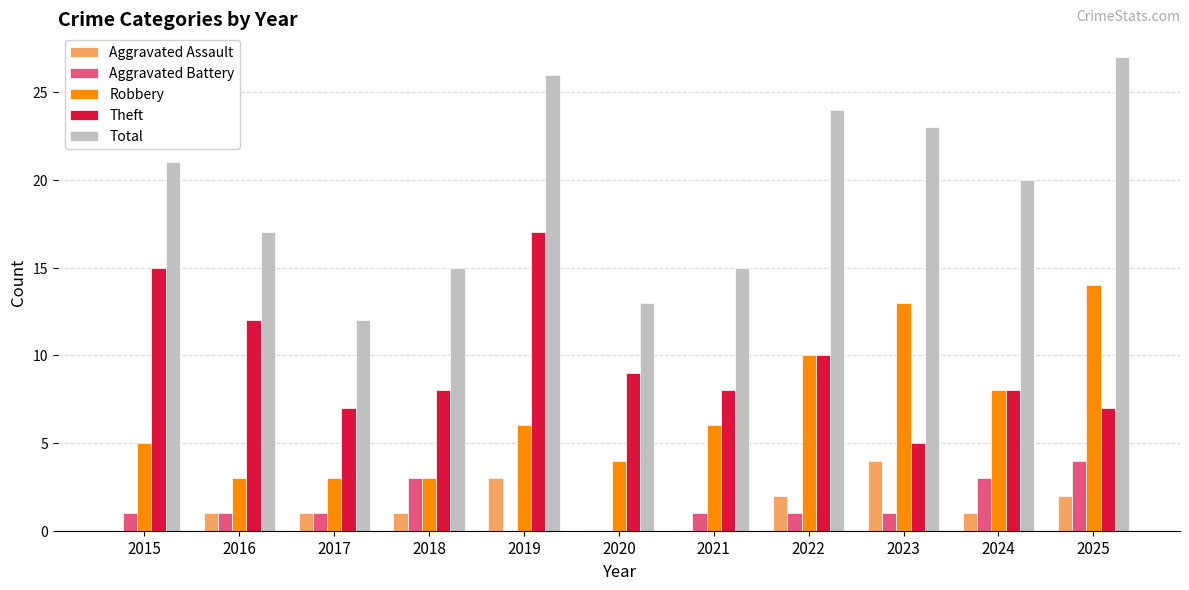

What is the sum of the Theft values at 2022 and 2017?

17